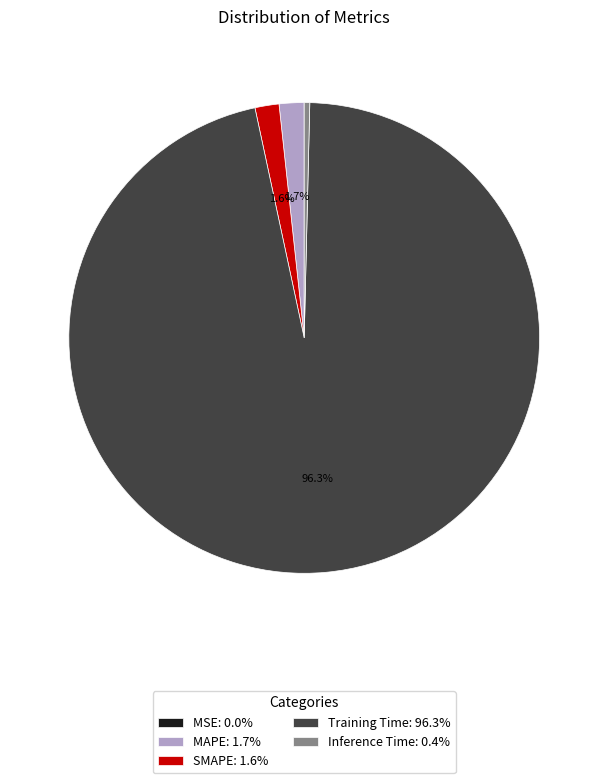

How much of the chart is everything except MAPE: 1.7%?

98.3%